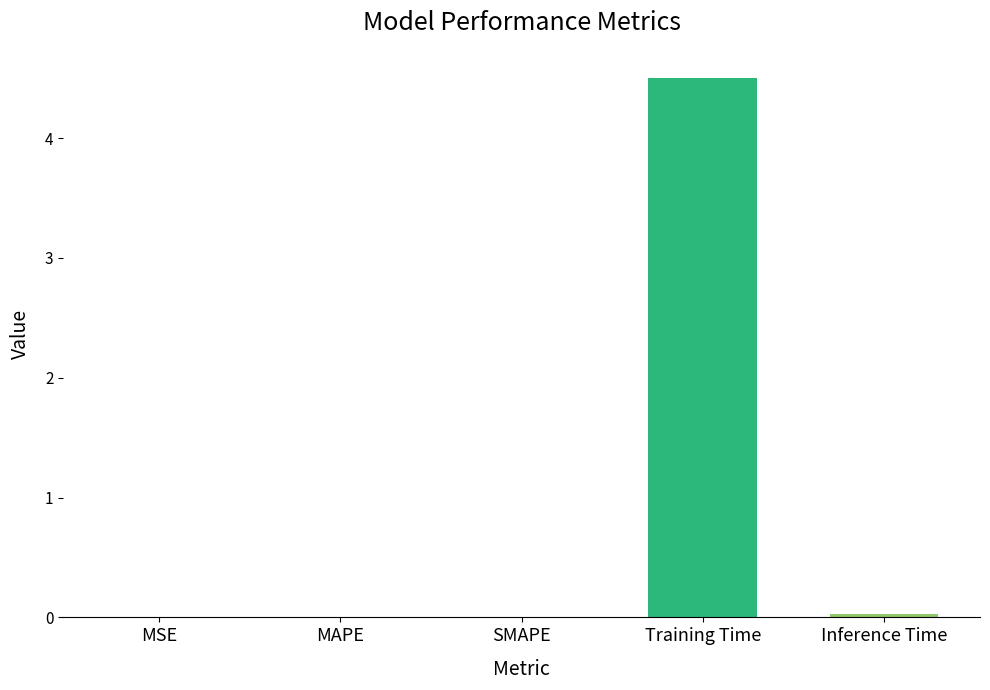

What is the sum of all values?

4.5